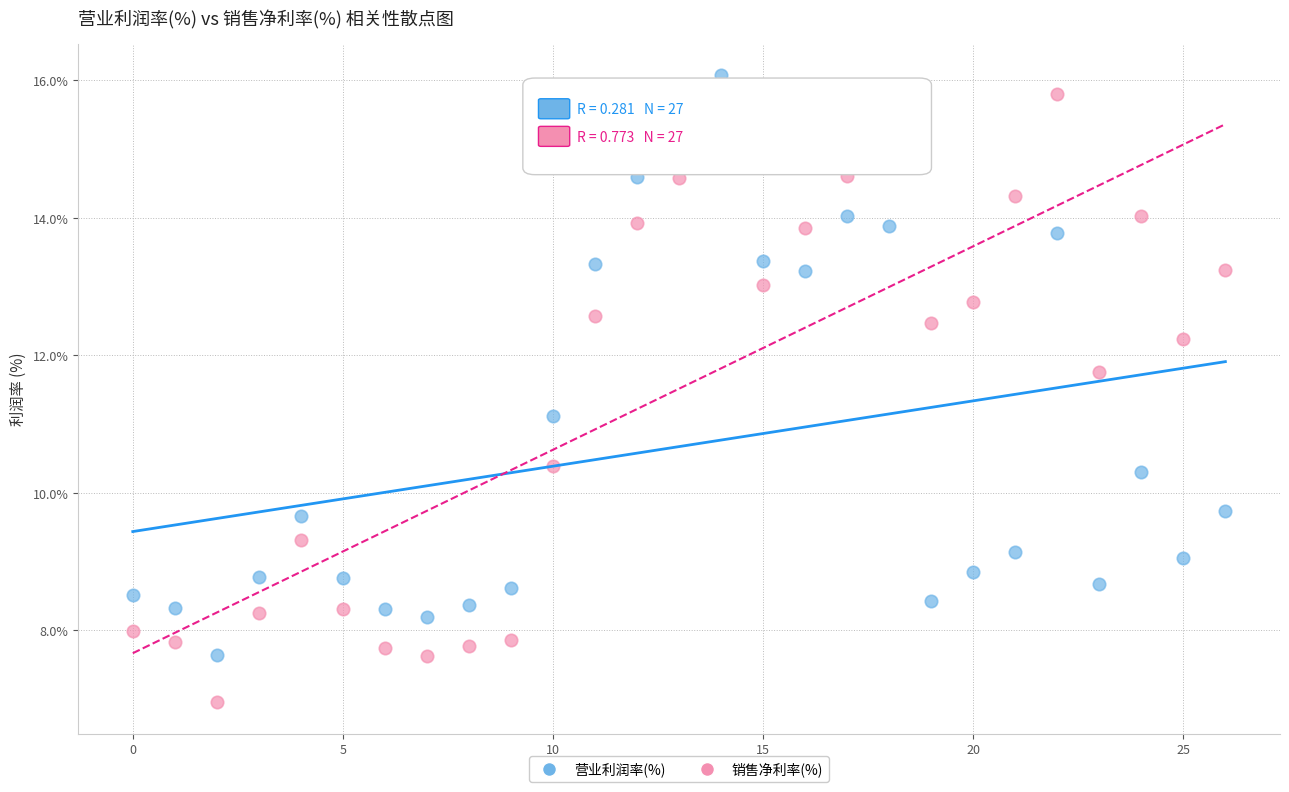

What are all the series names shown in the legend?

营业利润率(%), 销售净利率(%)